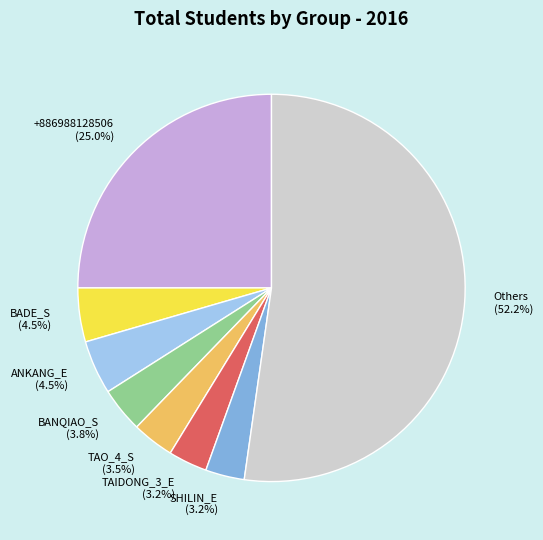

Which category has the biggest portion of the pie?

Others